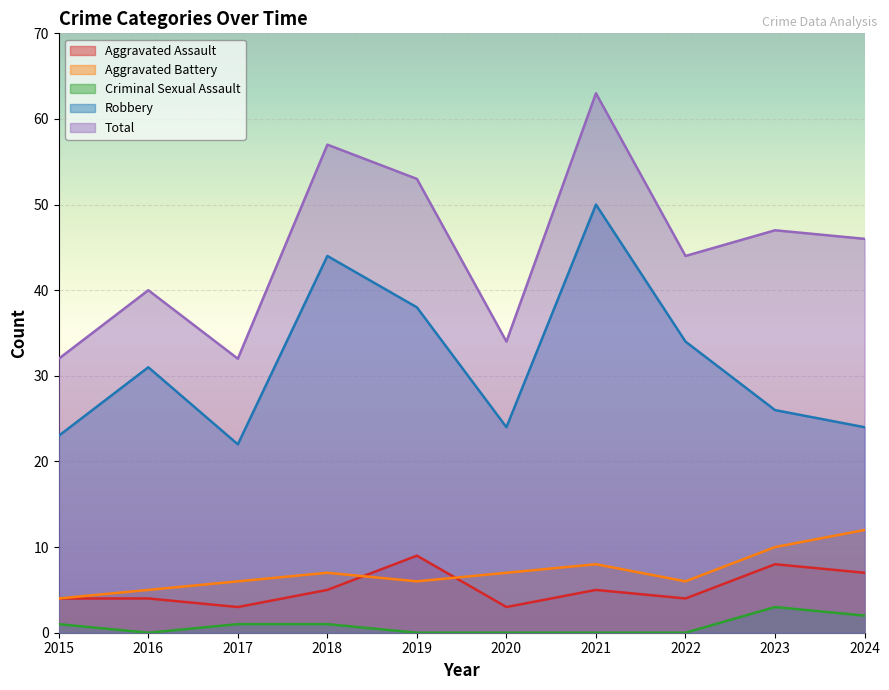

Where is Aggravated Assault nearest to the value 6?

2018